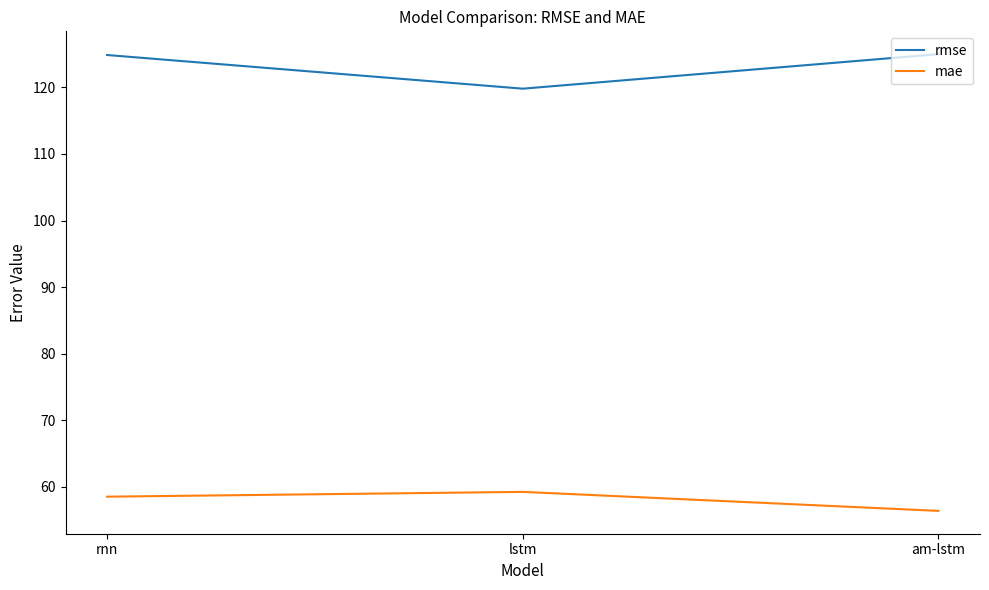

What are all the series names shown in the legend?

rmse, mae